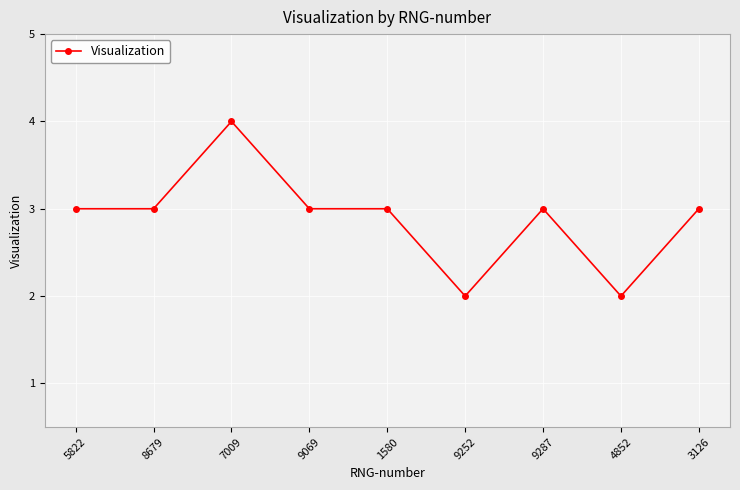

Count the values in the range 3 to 4.

7